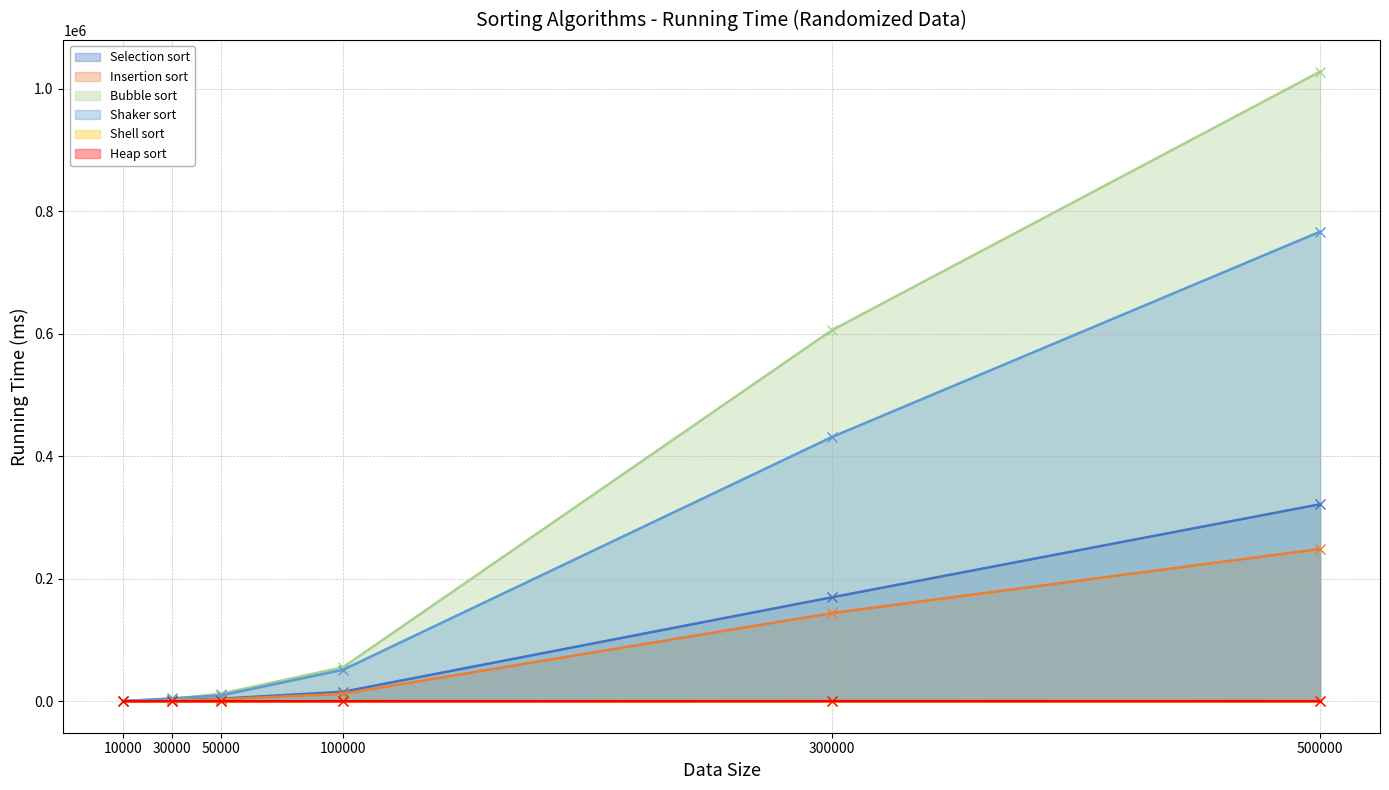

How many values in the Selection sort series exceed 15461?

2